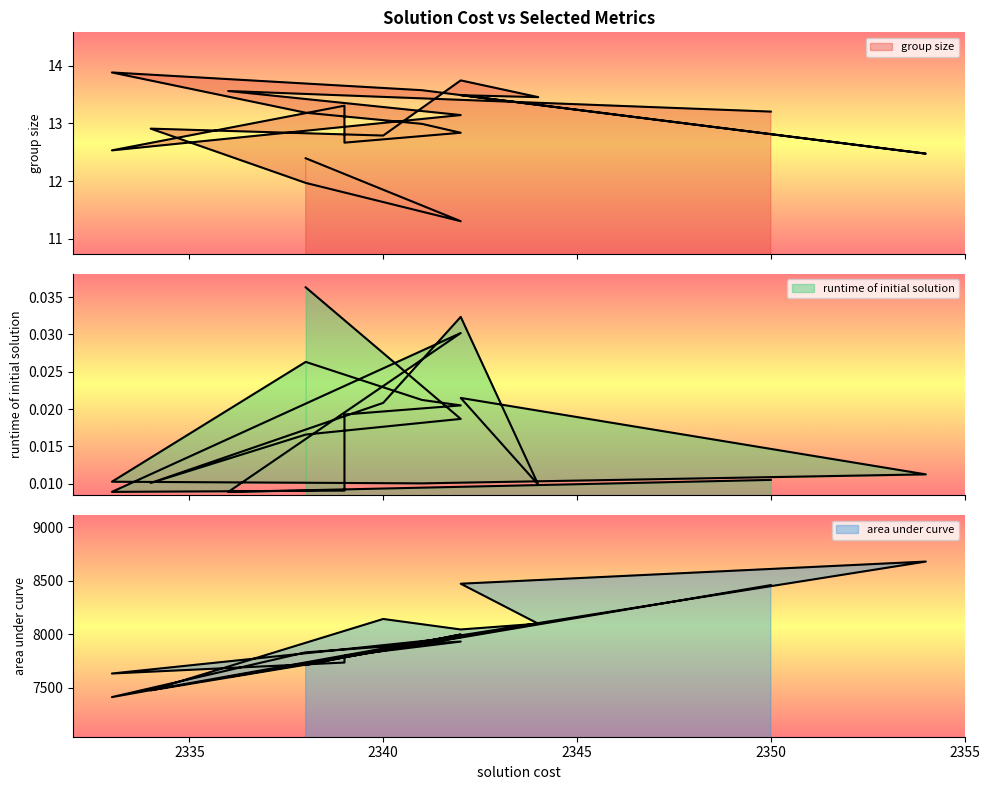

Which category has the lowest value in the runtime of initial solution series?

2336